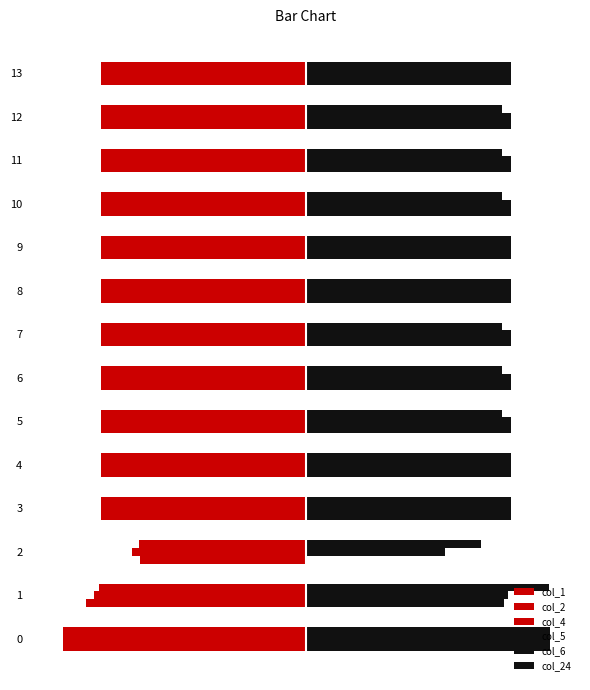

Which has a higher value, 8 or 13?

8